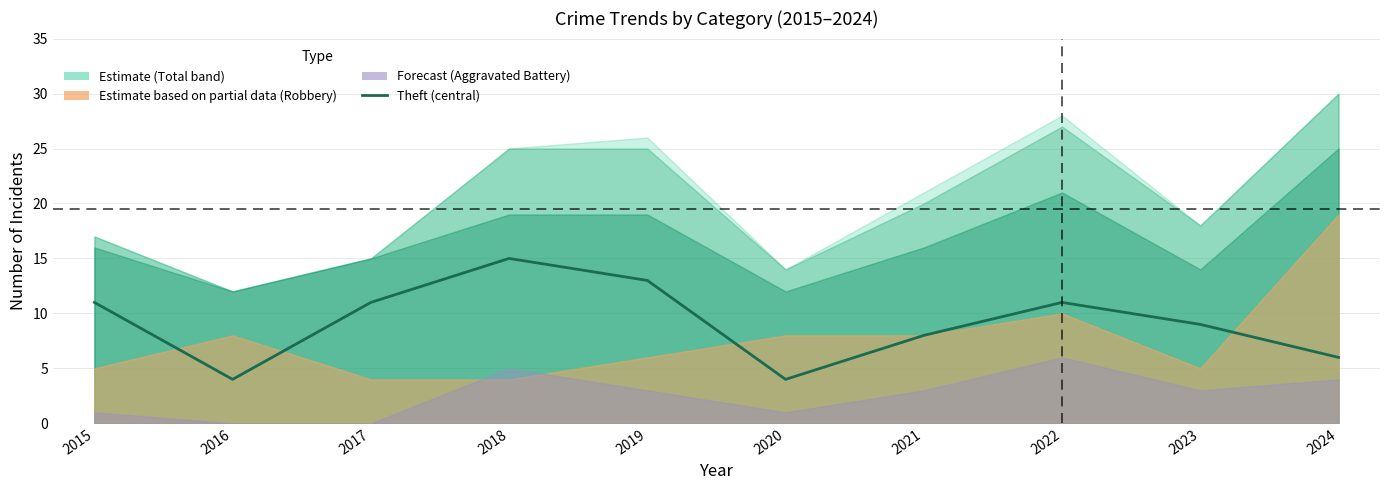

Which has a higher value, 2015 or 2023?

2015